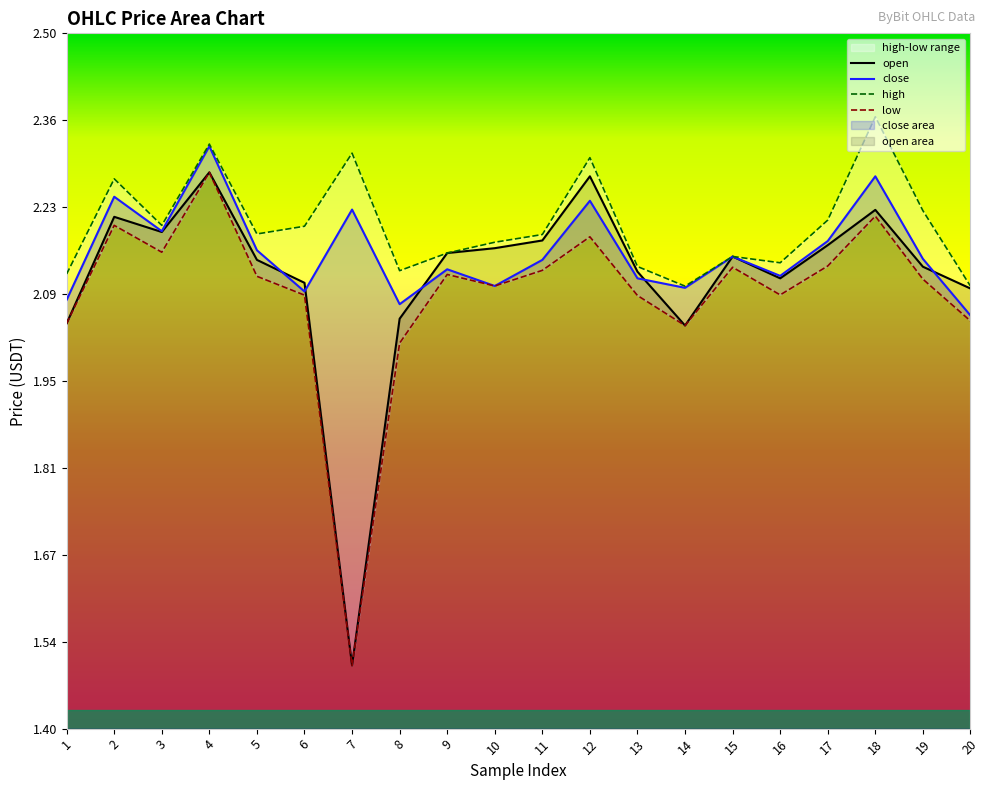

In high, how many points are lower than both neighbors (excluding endpoints)?

5